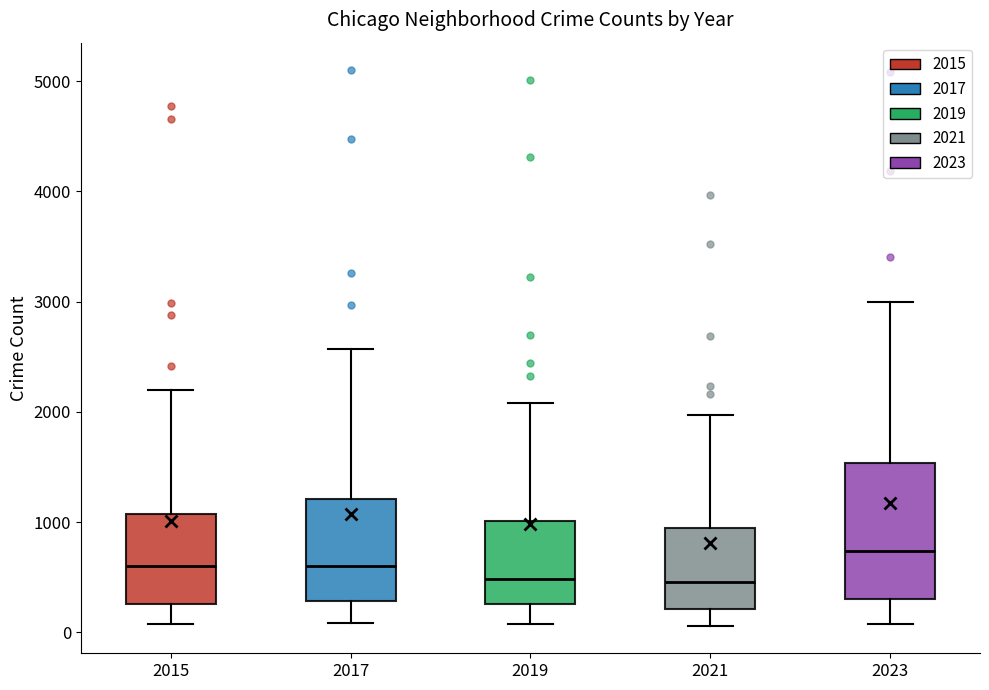

Where is the upper edge of the box at x = 2019 on the y-axis? The values are not printed on the chart, so give them approximately, as read against the axis.

1000